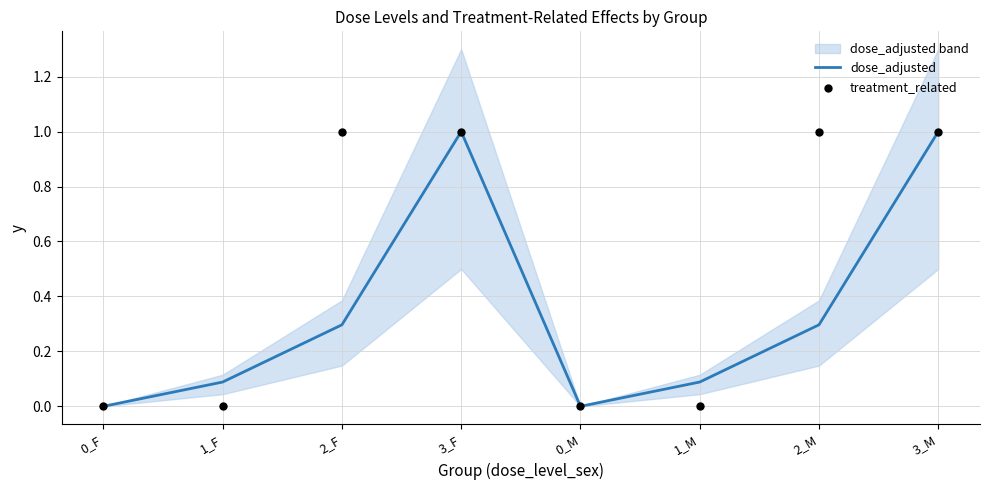

Which series has the largest Y range (max minus min)?

dose_adjusted